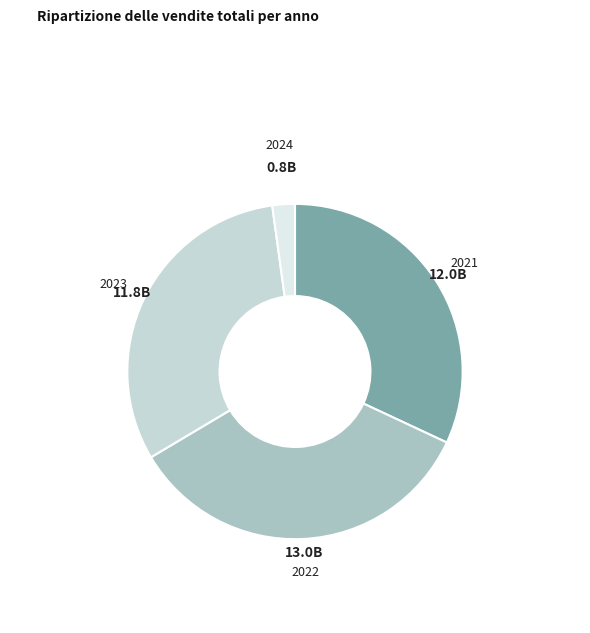

How many slices are in this pie chart?

4